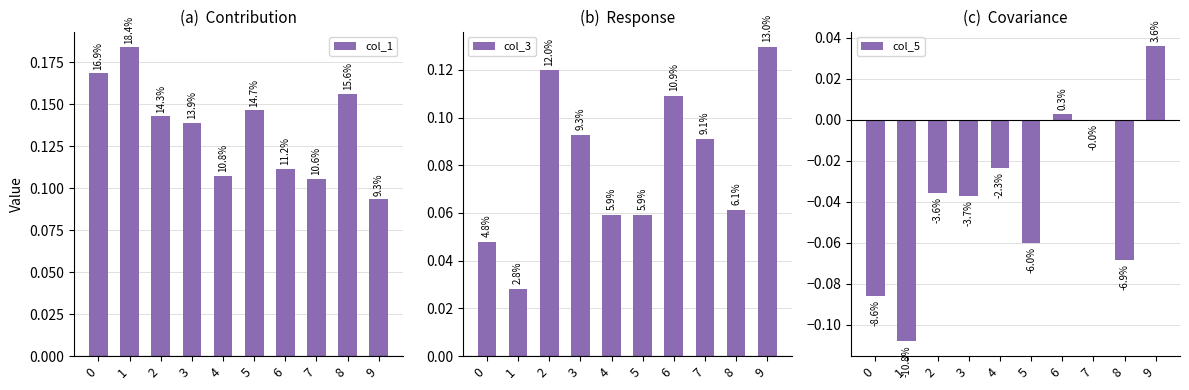

Rank the categories by col_3 value from lowest to highest.

1, 0, 5, 4, 8, 7, 3, 6, 2, 9